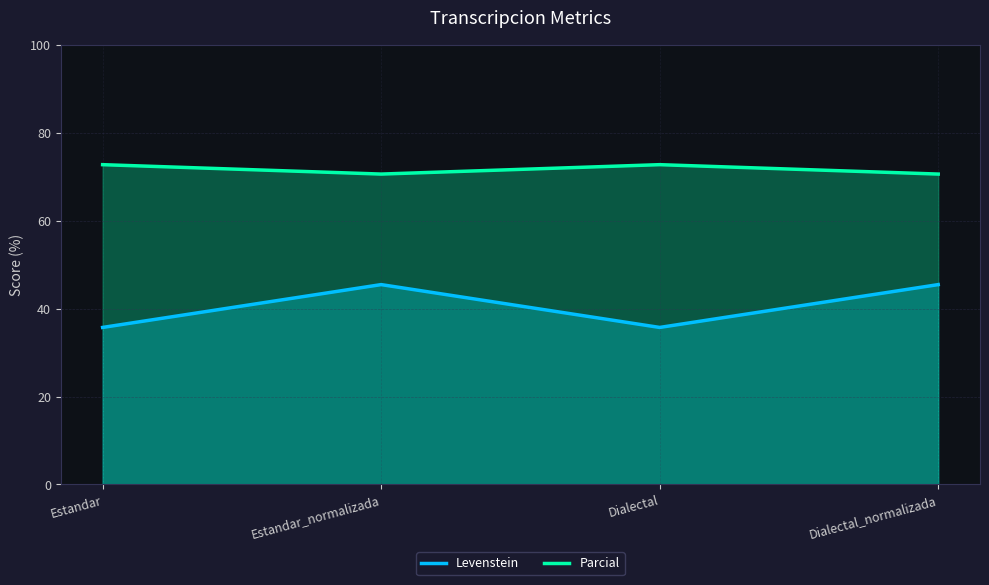

What position from the right is Estandar_normalizada?

3